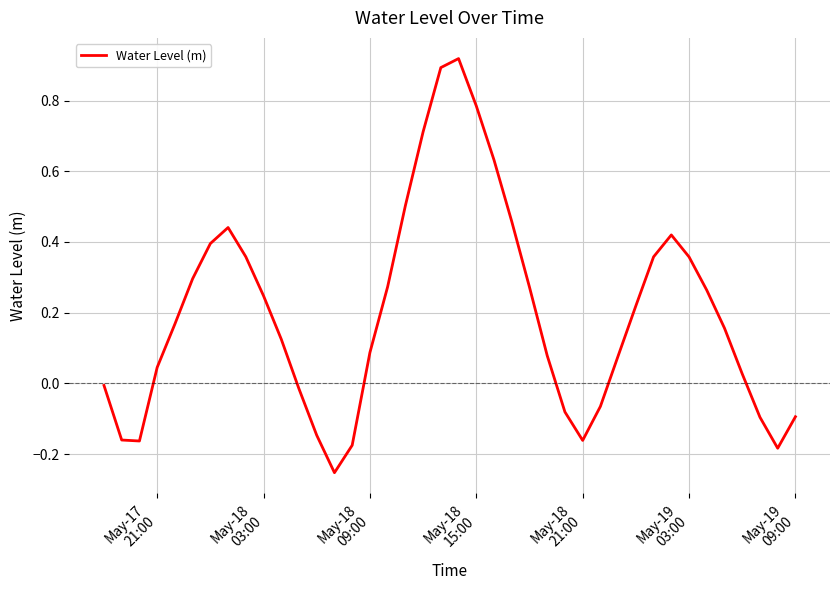

What is the difference between the maximum and minimum values?

1.2